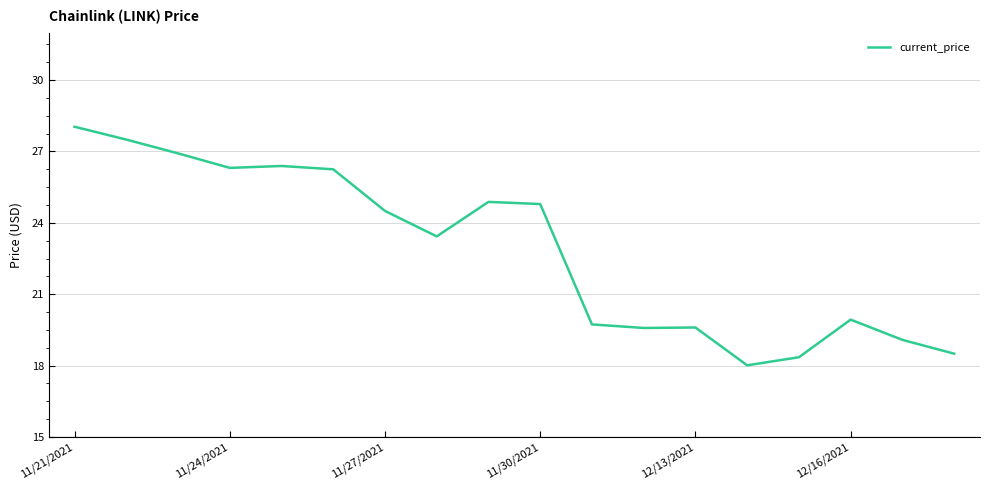

How many lines are shown in the chart?

1